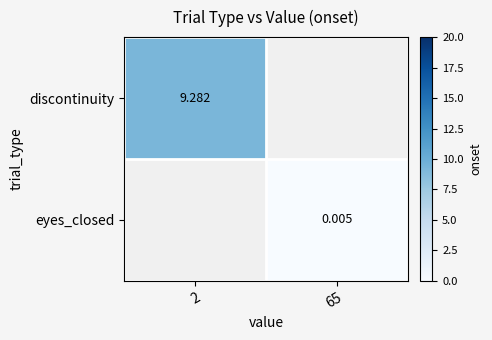

Which has a higher value, 65 or 2?

2